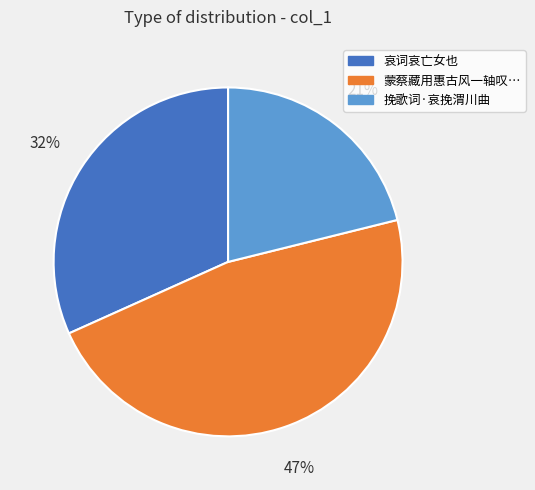

To the nearest percent, what is the average slice percentage?

33%